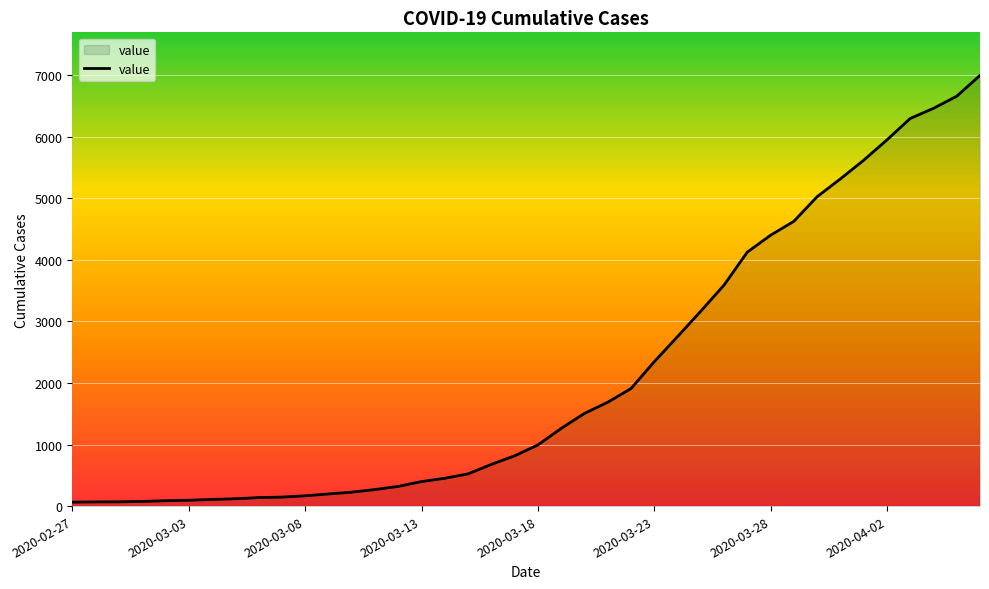

How many lines are shown in the chart?

1